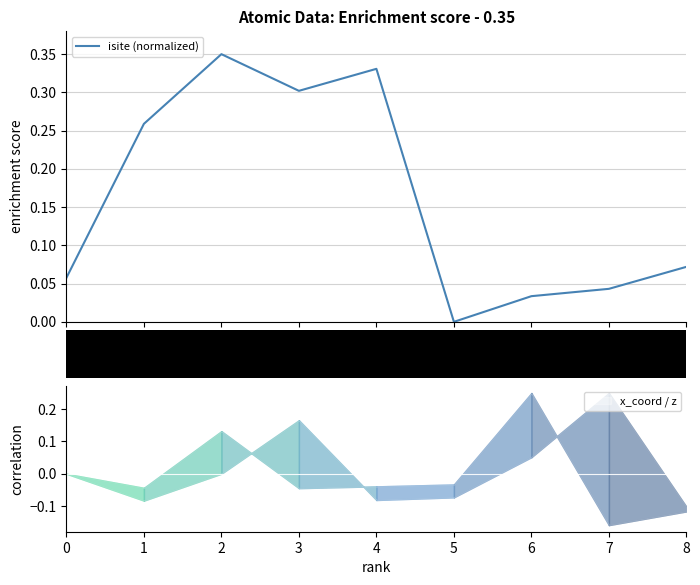

Is it true that the value at 4 is 0.4?

False